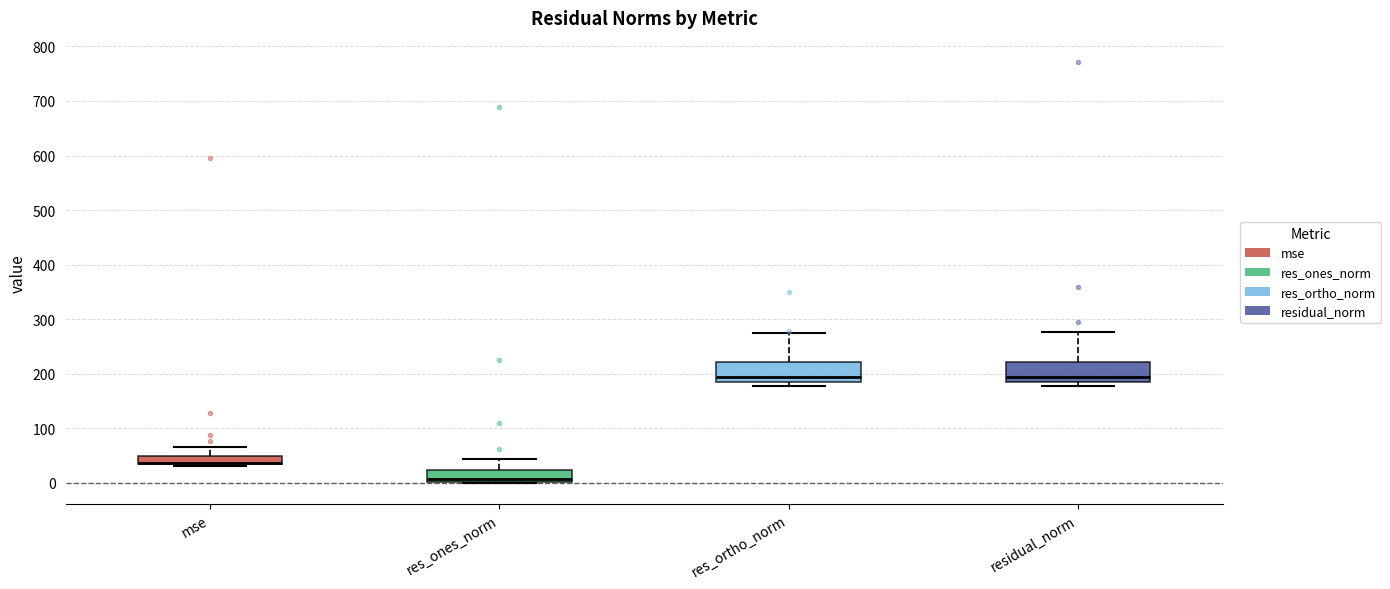

Where is the lower edge of the box for res_ones_norm on the y-axis? The values are not printed on the chart, so give them approximately, as read against the axis.

0